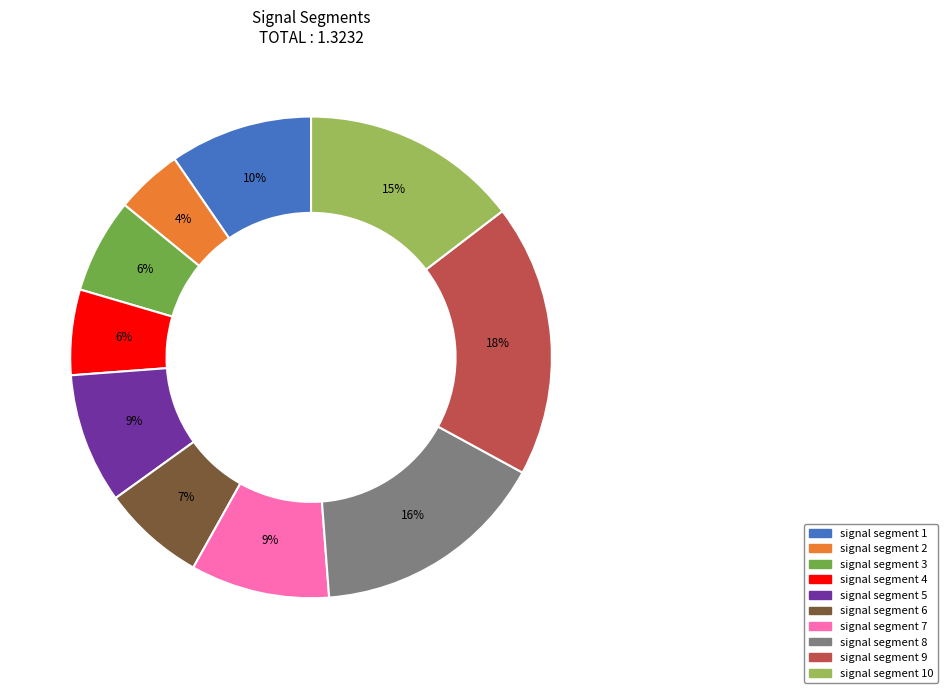

To the nearest percent, what is the difference between the largest and smallest slice percentages?

14%